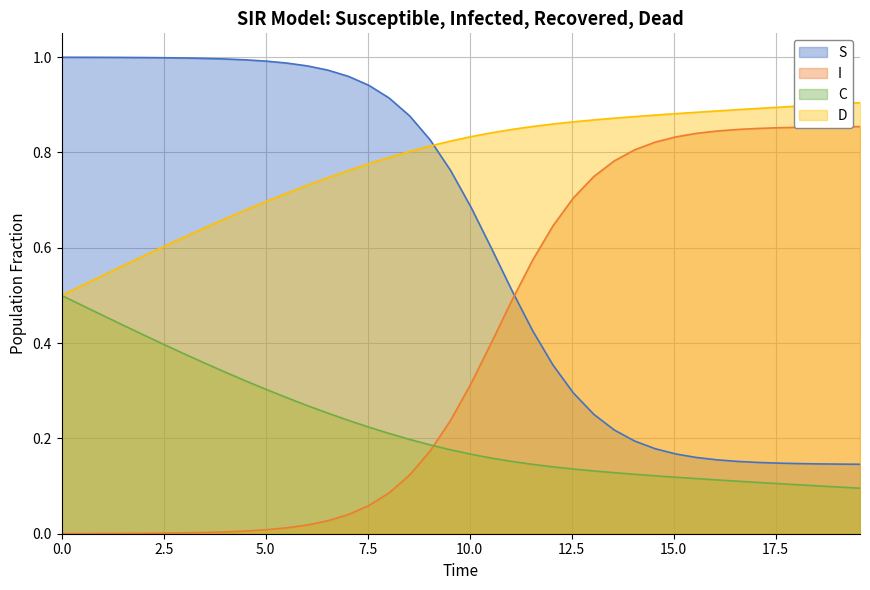

List the series in order of their overall mean, lowest first.

C, I, S, D